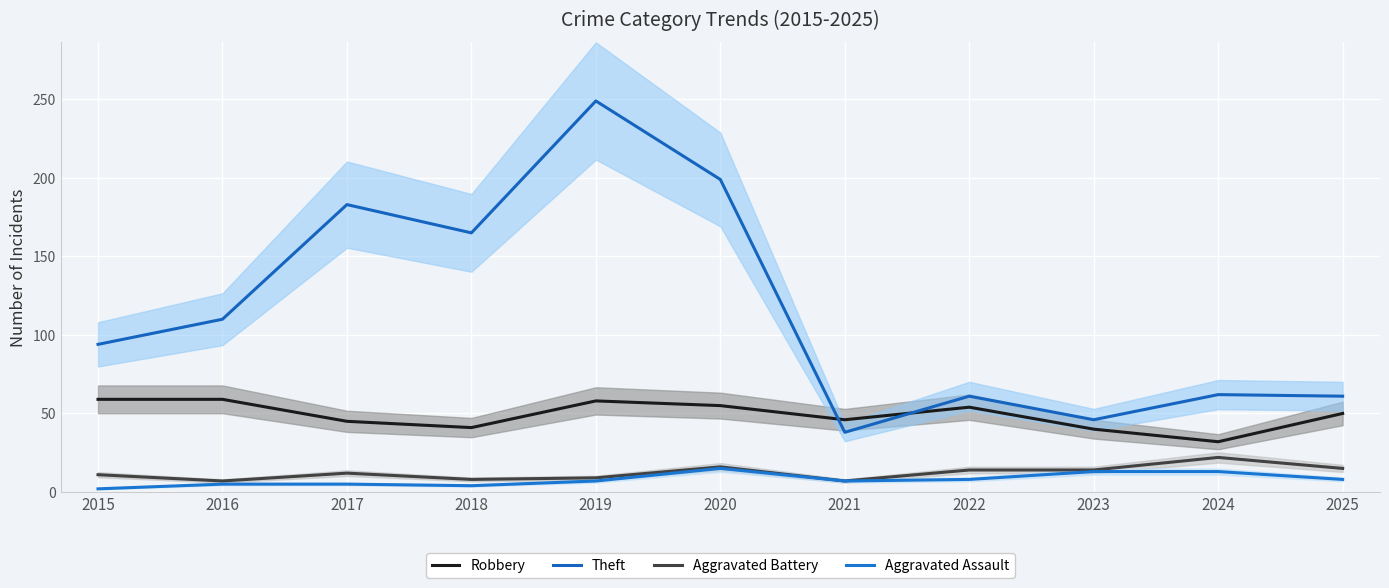

The value of Aggravated Assault at 2020 is 15. True or false?

True